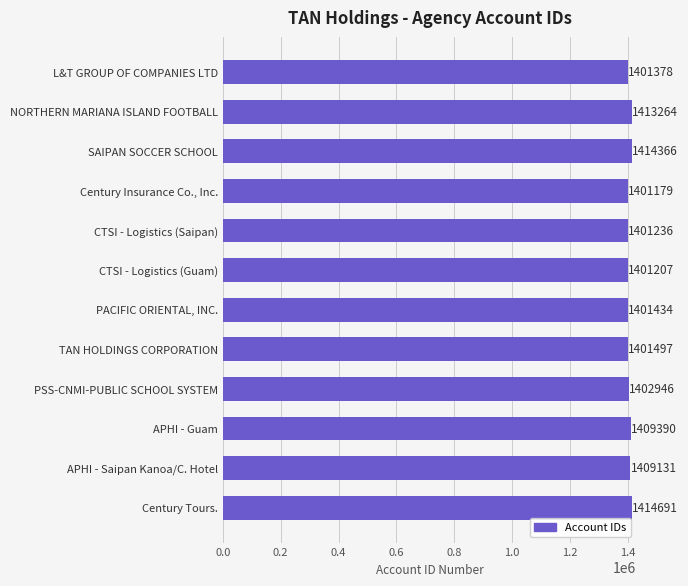

Which category has the lowest value across all series?

Century Insurance Co., Inc.